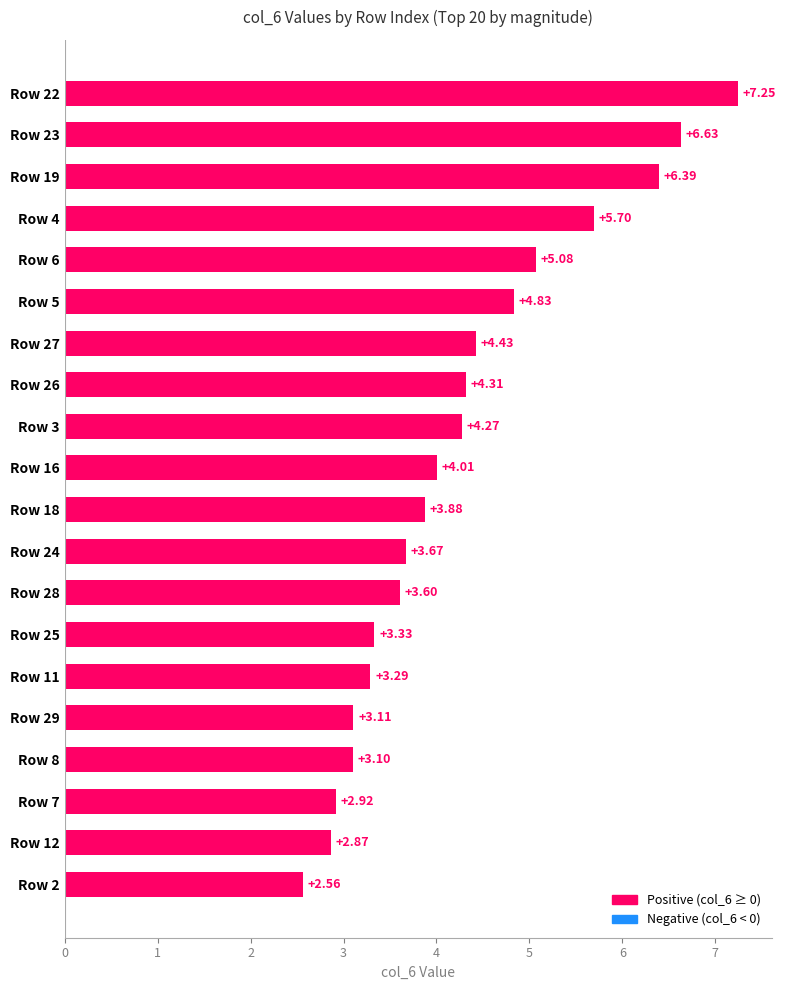

How many data points are less than 4?

10